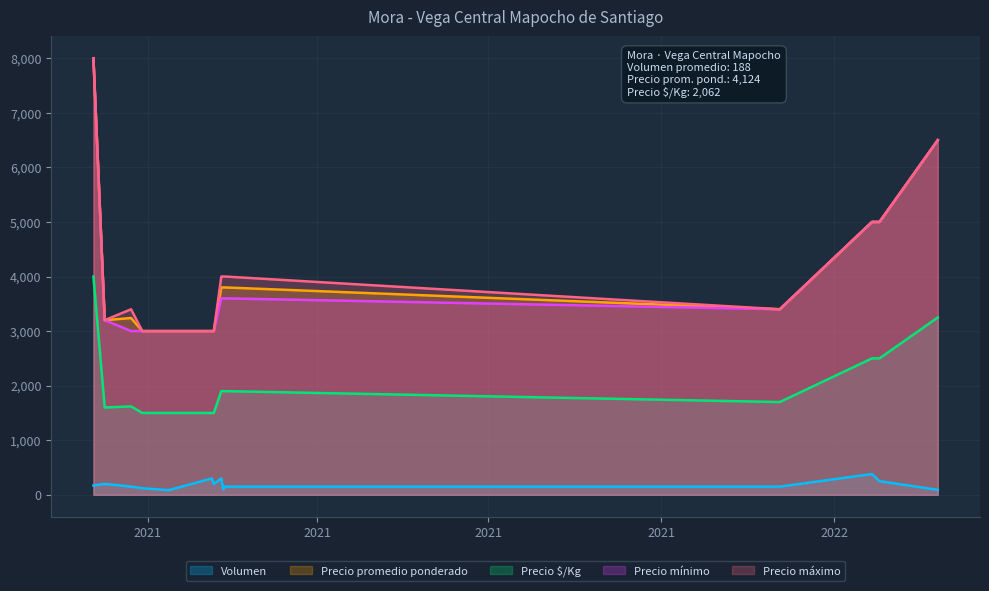

What is the highest value of the Volumen series?

380